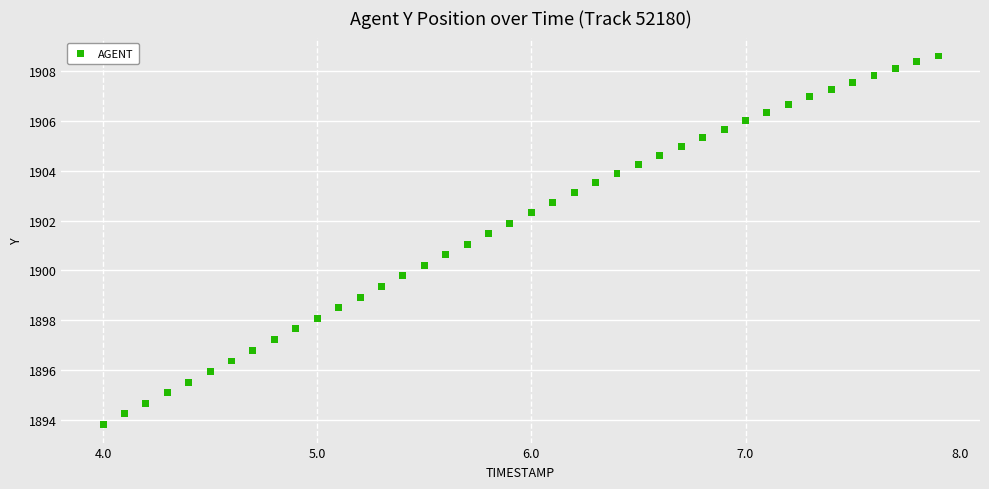

What is the range of X values (max minus min)?

3.9